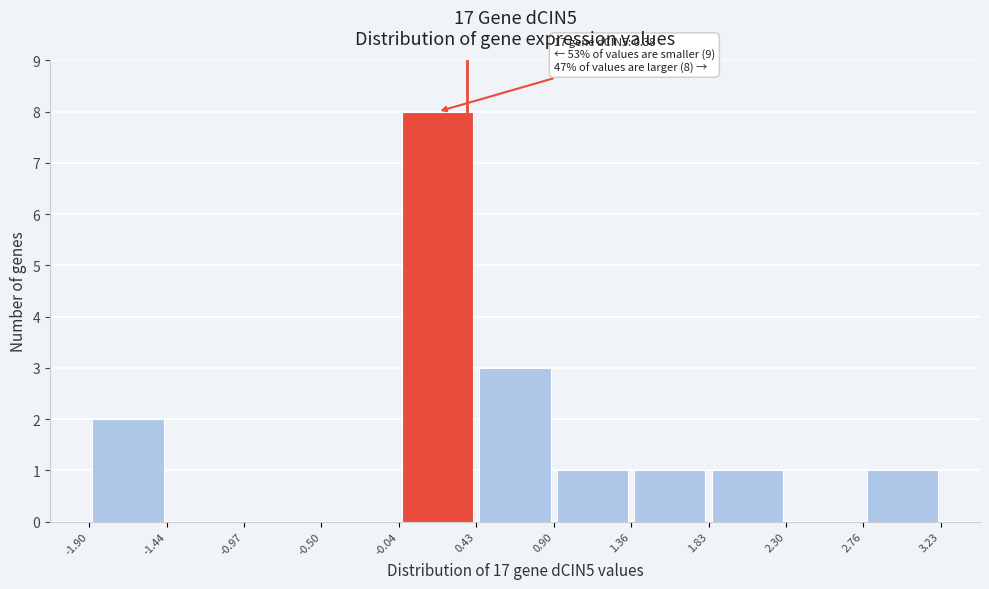

Which range on the x-axis has the tallest bar?

-0.04 to 0.43